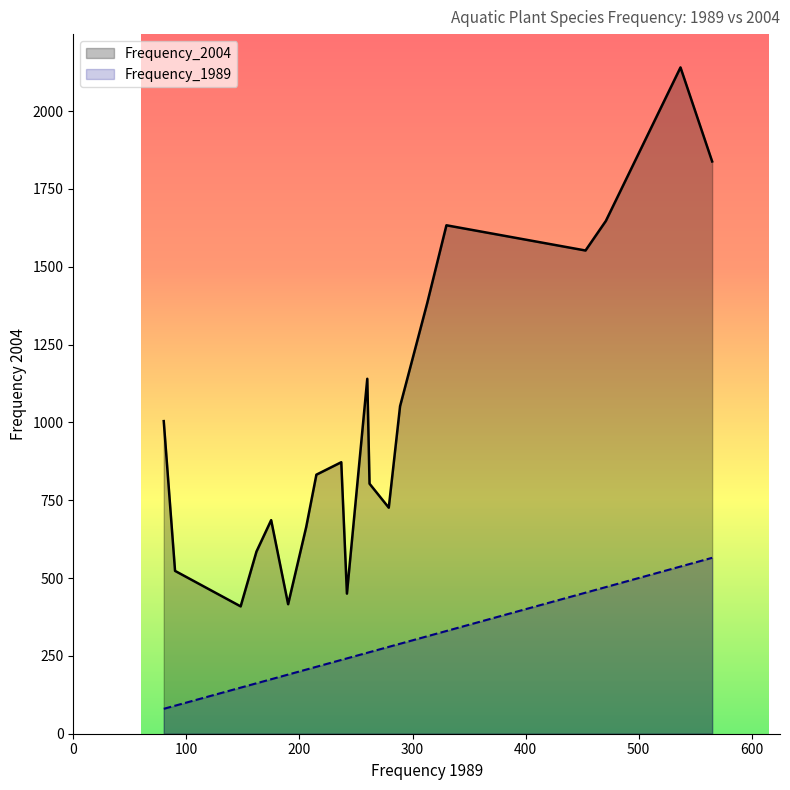

What is the highest value of the Frequency_1989 series?

565